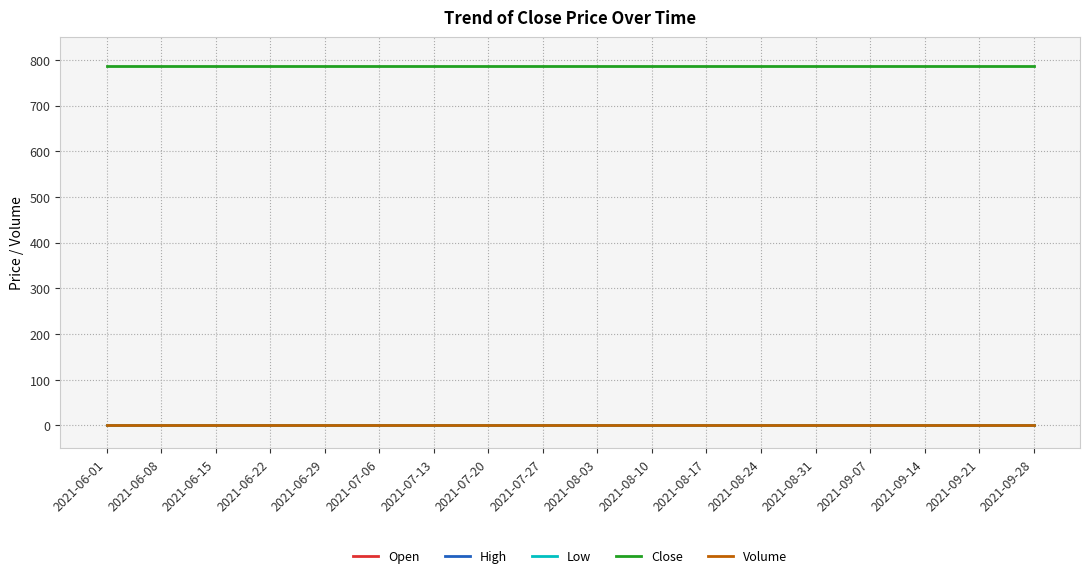

Does the chart display data point markers on the line(s)?

No